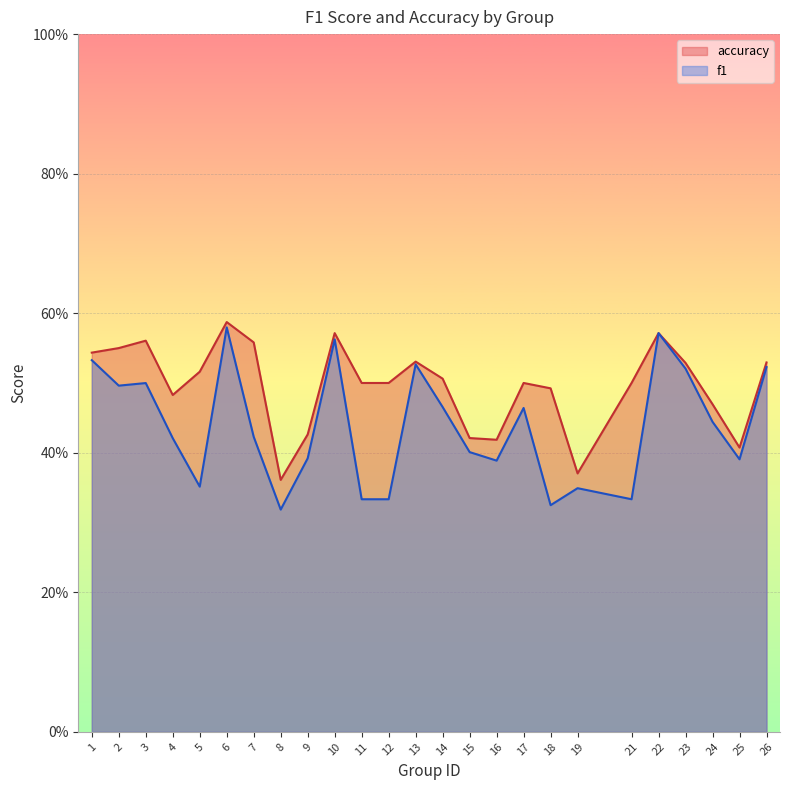

What is the spread (max minus min) of values at 2?

0.1